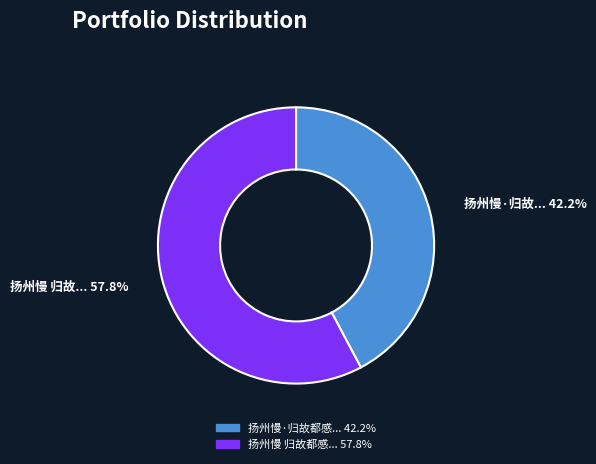

Does any single category account for the majority?

Yes